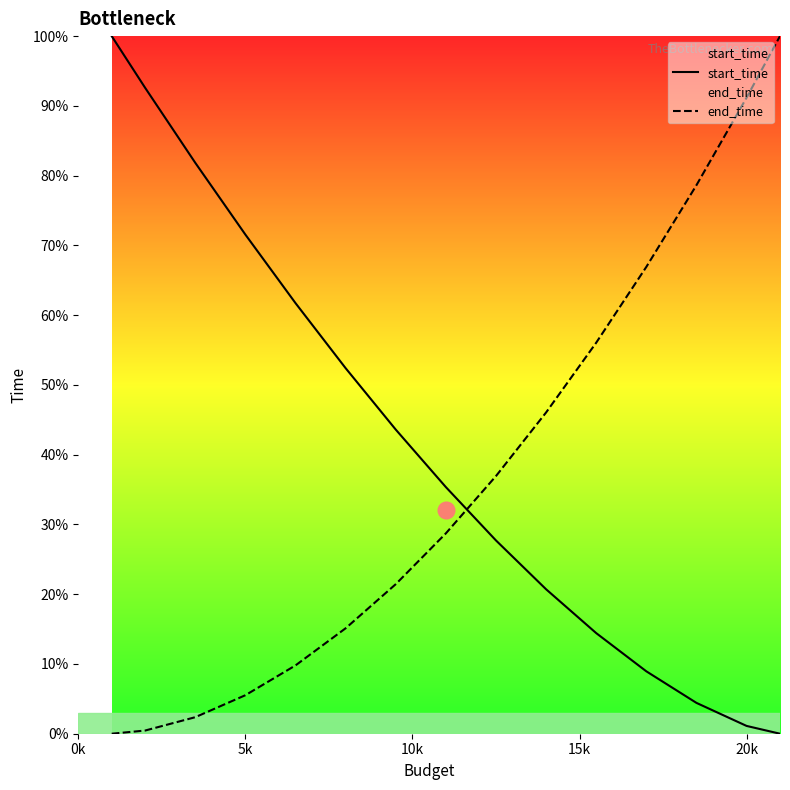

What is the maximum value shown in the chart?

100.0